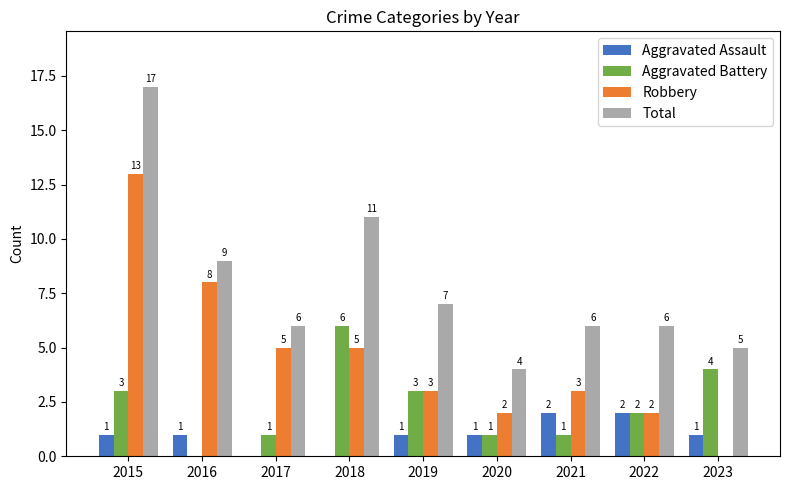

Reading left to right, extract all data points from this chart.

Aggravated Assault: 2015=1	2016=1	2017=0	2018=0	2019=1	2020=1	2021=2	2022=2	2023=1
Aggravated Battery: 2015=3	2016=0	2017=1	2018=6	2019=3	2020=1	2021=1	2022=2	2023=4
Robbery: 2015=13	2016=8	2017=5	2018=5	2019=3	2020=2	2021=3	2022=2	2023=0
Total: 2015=17	2016=9	2017=6	2018=11	2019=7	2020=4	2021=6	2022=6	2023=5